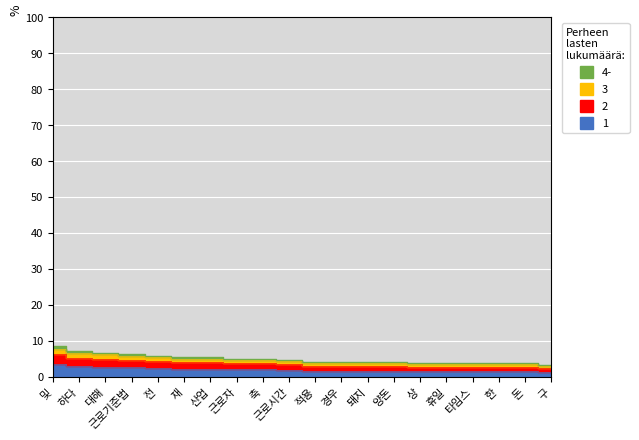

What is the ratio of the value at 근로시간 to the value at 휴일?

1.2